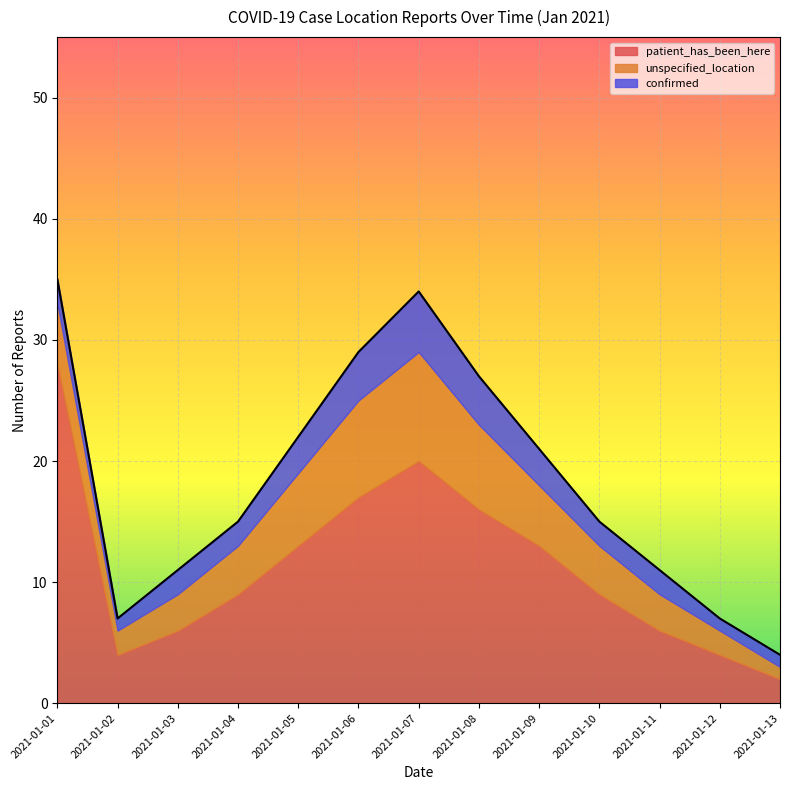

What is the total value across all series at 2021-01-10?

15